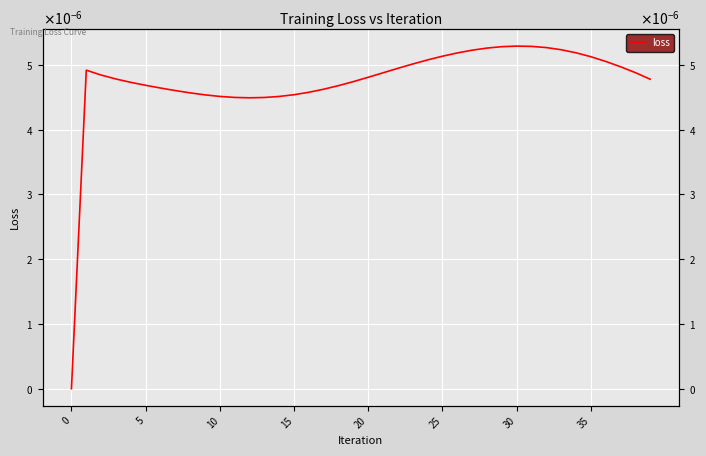

How many distinct data groups are displayed?

1